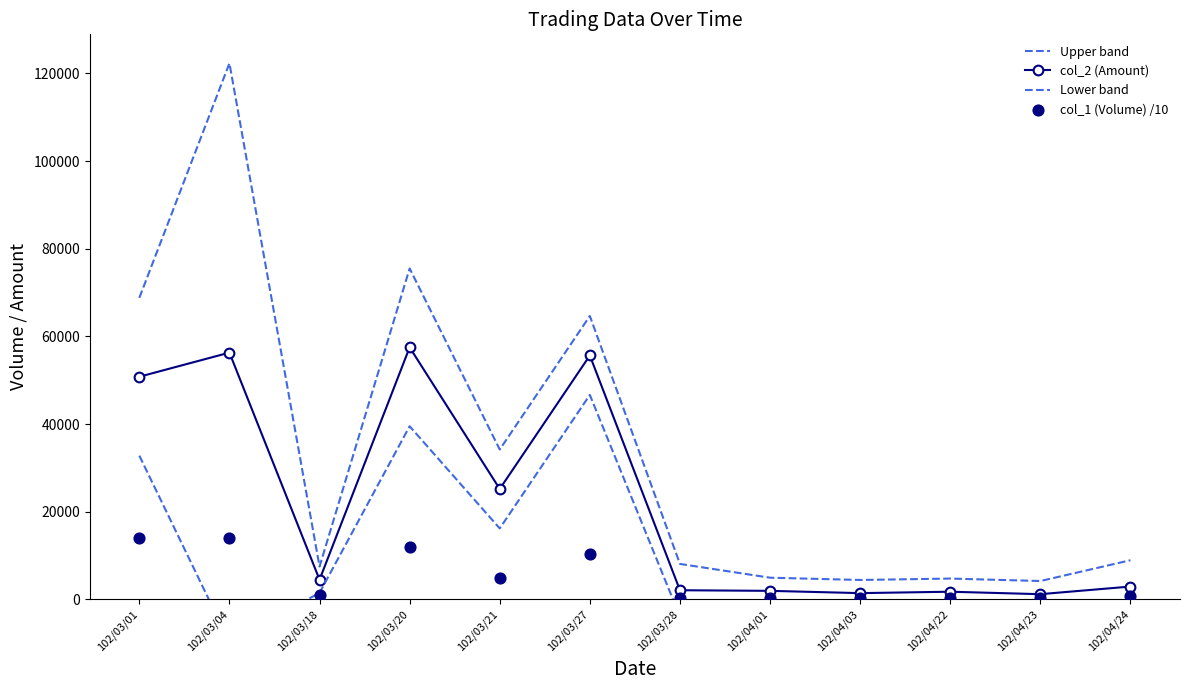

Which series has the largest total across all categories?

Upper band